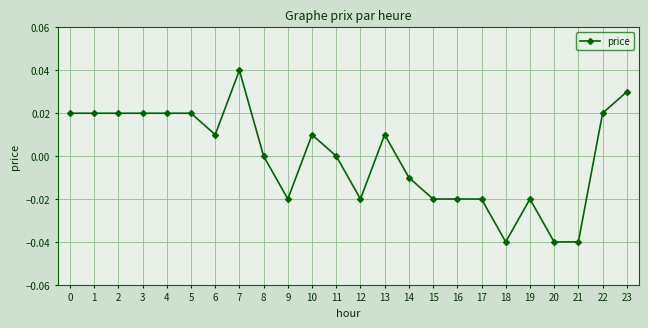

At which category does the chart reach its peak across all series?

7